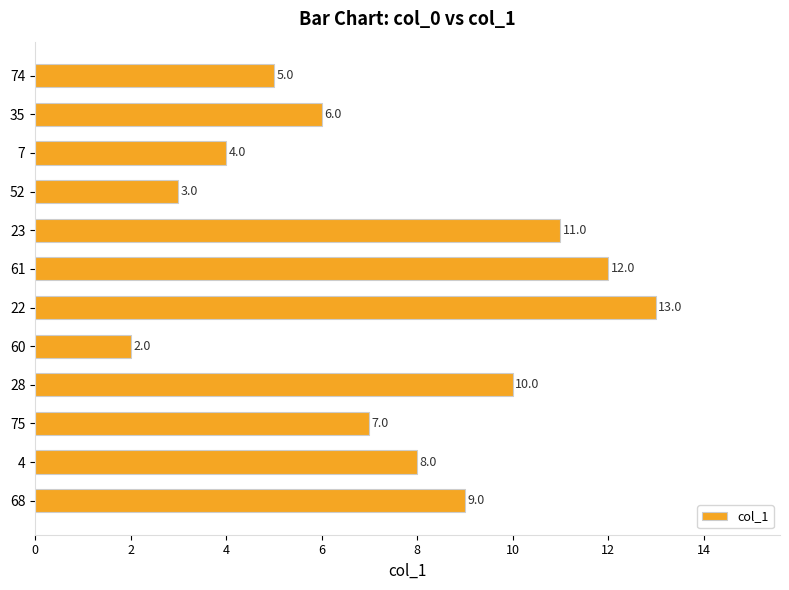

What is the change in value from 75 to 68?

+2.0